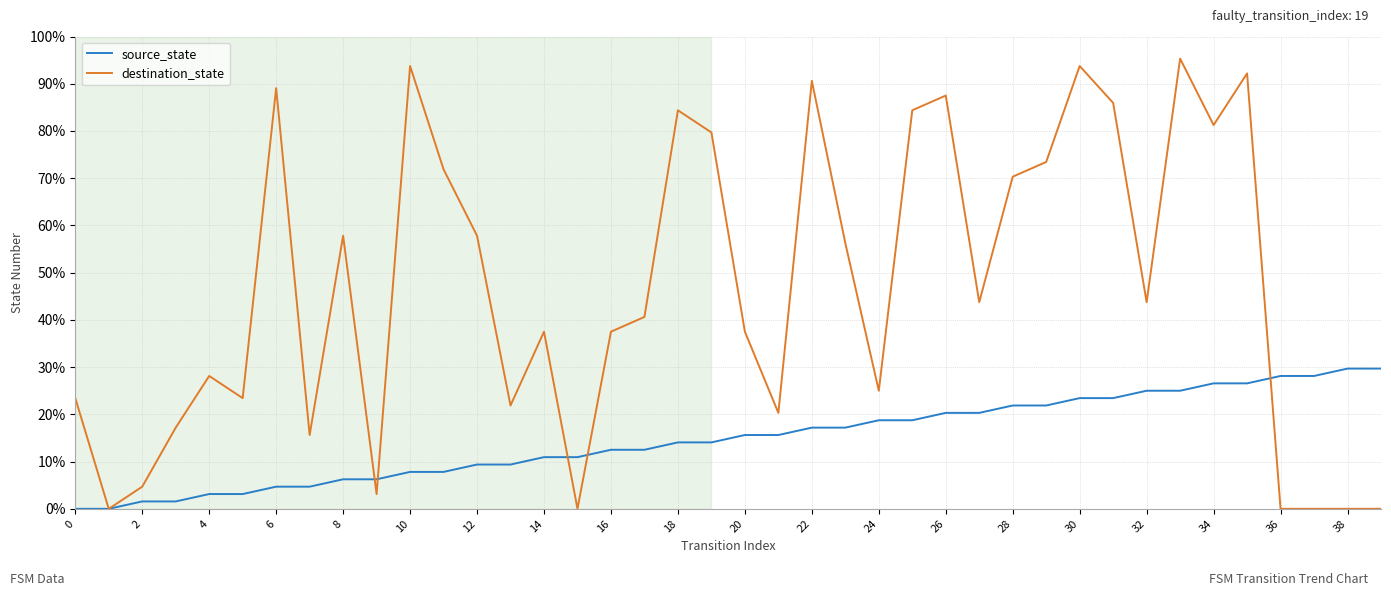

Which series has the widest spread of values?

destination_state